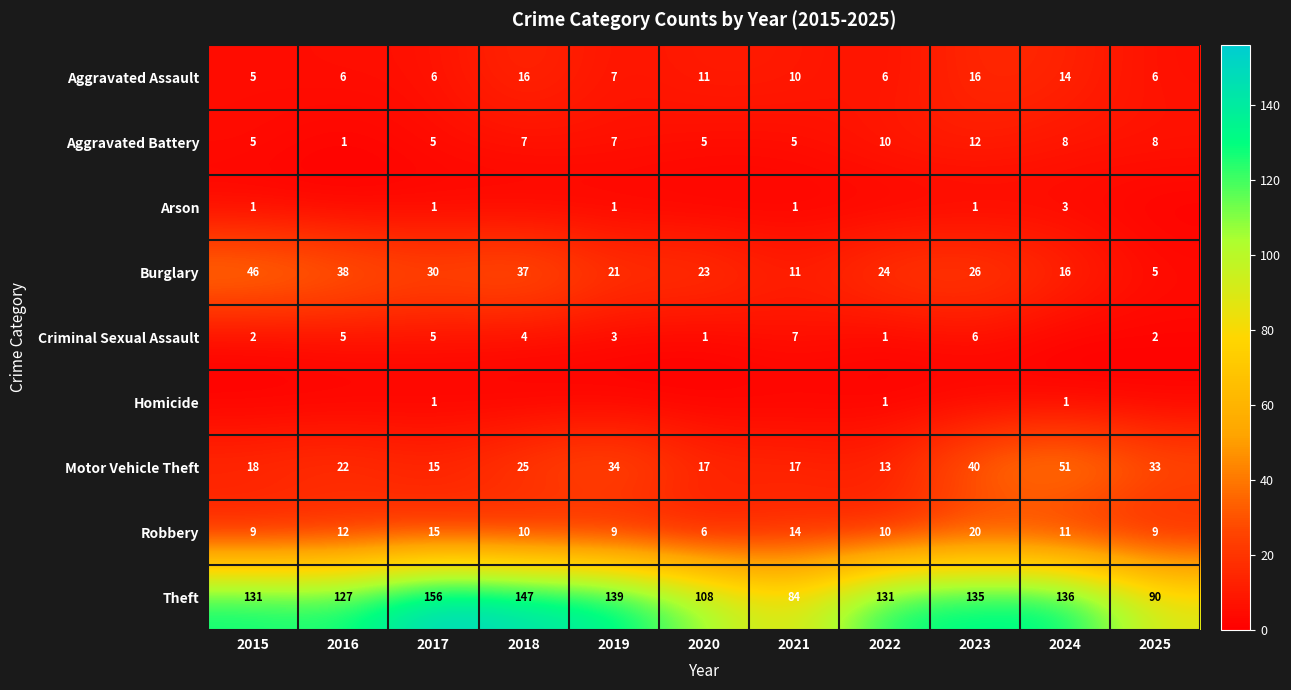

What is the difference between the Homicide values at 2022 and 2016?

1